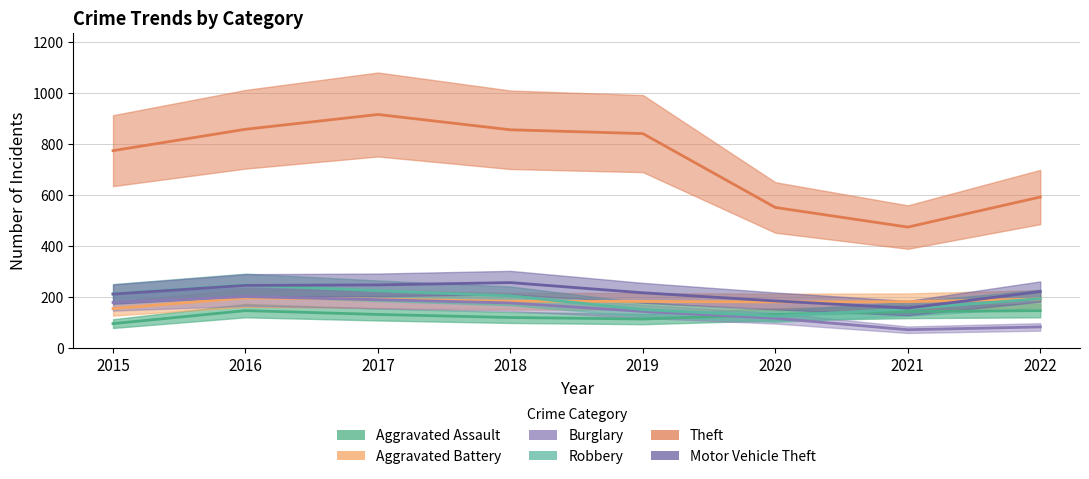

At which label does Theft first exceed 841?

2016